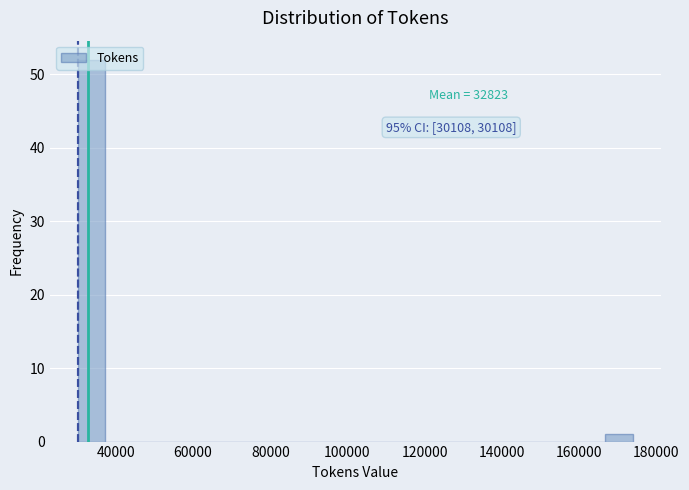

Around what value on the x-axis is the tallest bar? Give the approximate position of its centre, as read against the axis.

34000